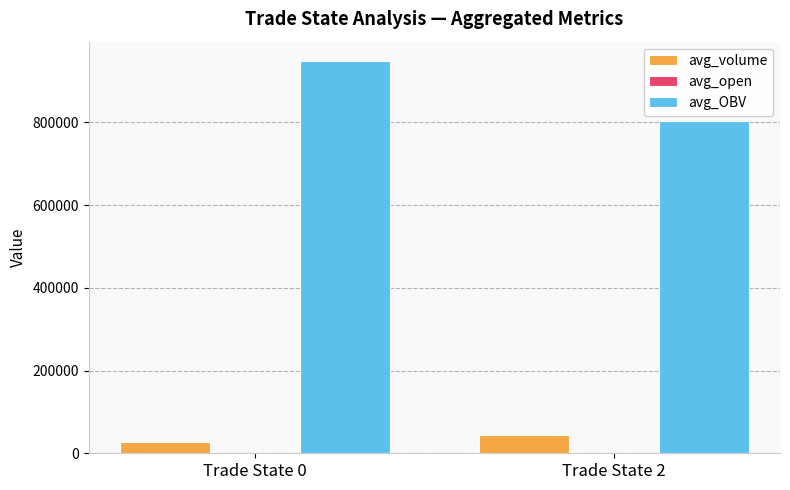

Is it true that avg_OBV equals 1689695.0 at Trade State 0?

False